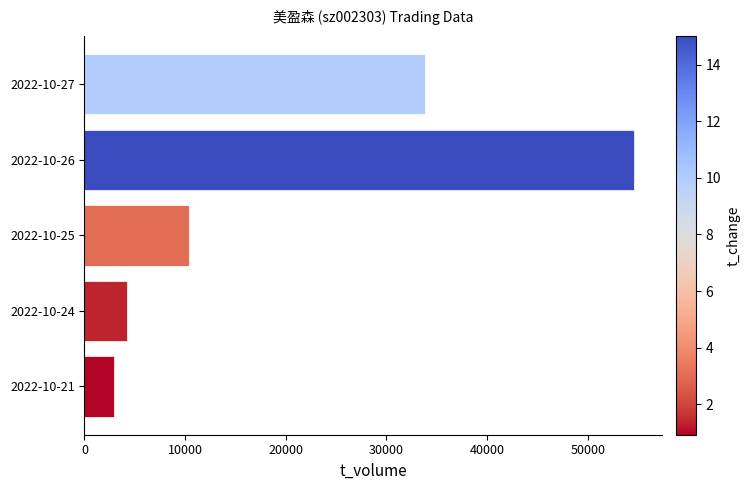

Reading top to bottom, list all the values displayed in this chart.

2022-10-27=33791	2022-10-26=54613	2022-10-25=10386	2022-10-24=4219	2022-10-21=2911